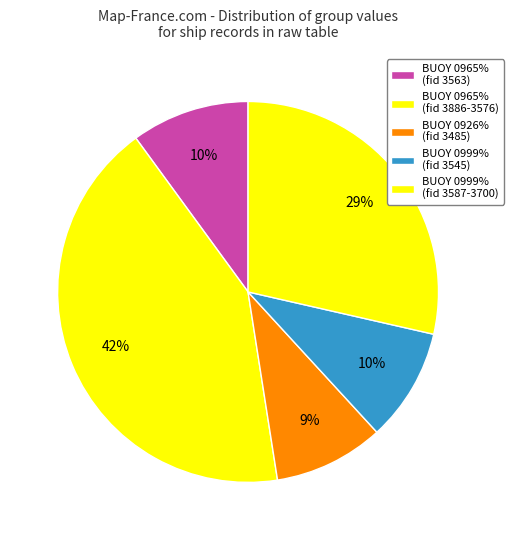

How many slices are in this pie chart?

5